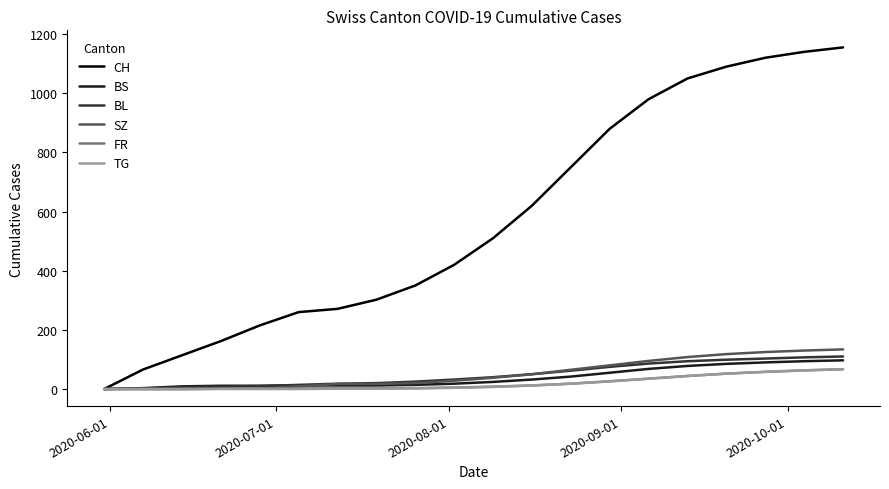

Count the number of categories in the chart.

20